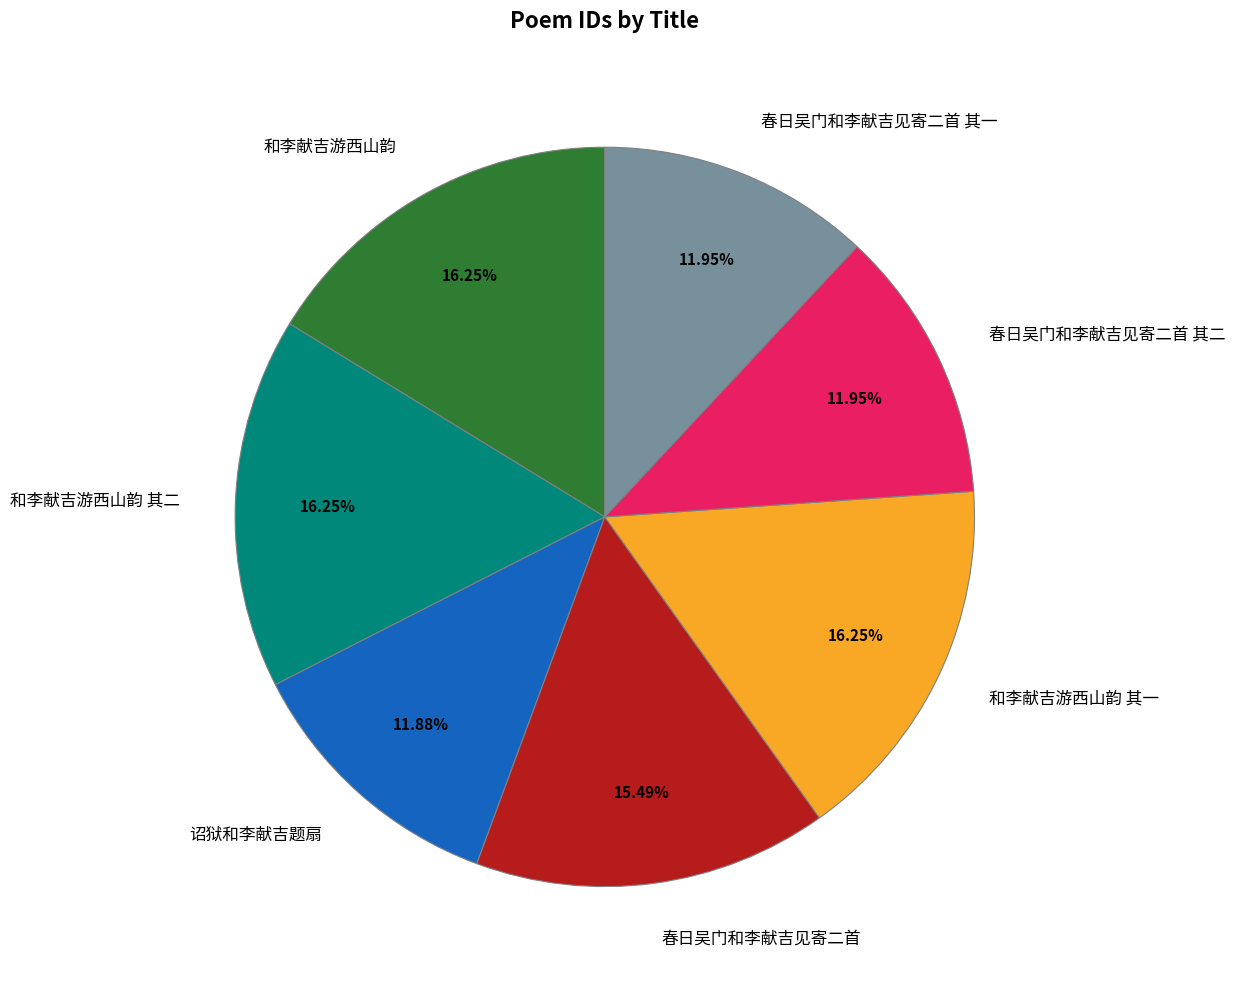

Is the sum of 和李献吉游西山韵 其一 and 春日吴门和李献吉见寄二首 其二 greater than half?

No